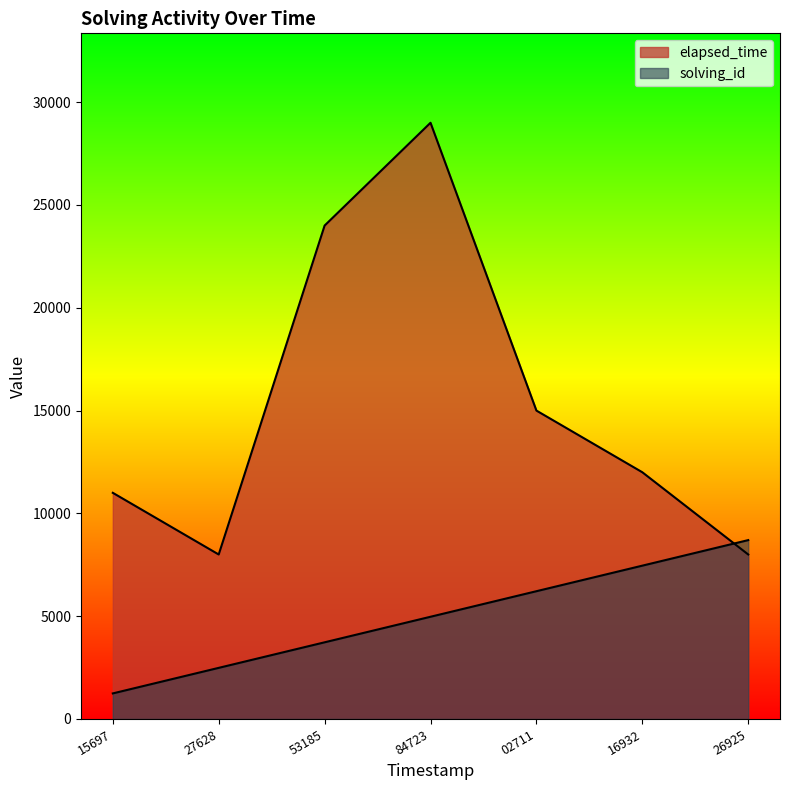

What is the value of the solving_id point at the 7th from the left?

8700.0